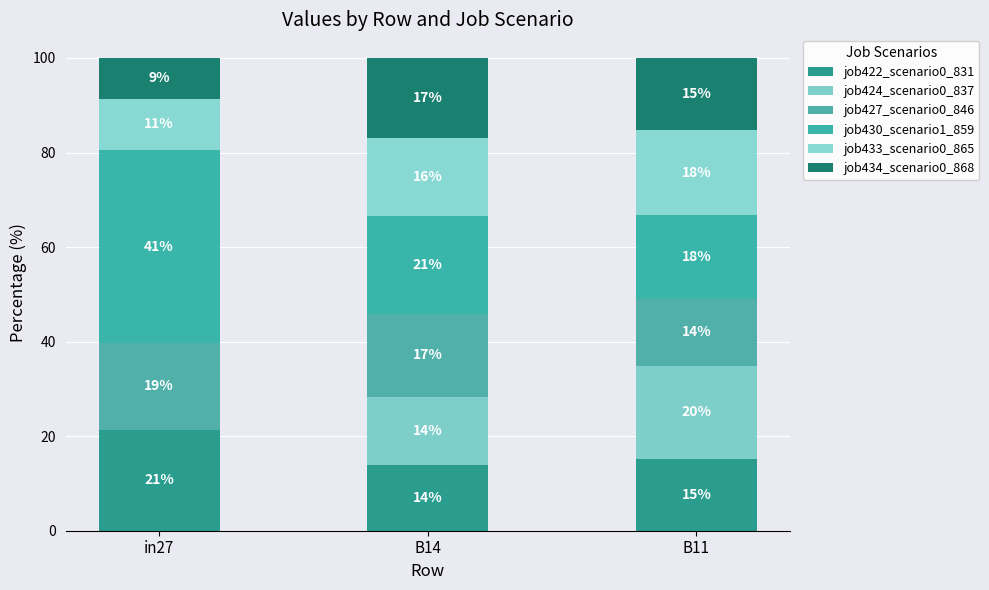

Which series changed the most between in27 and B11?

job430_scenario1_859